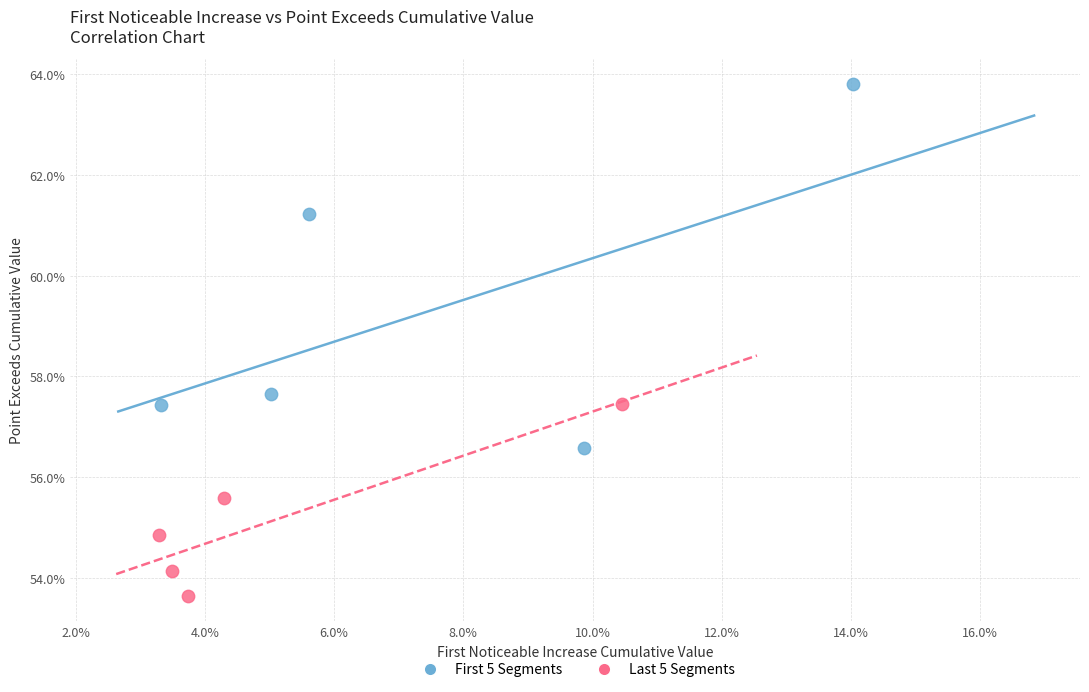

What are all the series names shown in the legend?

First 5 Segments, Last 5 Segments